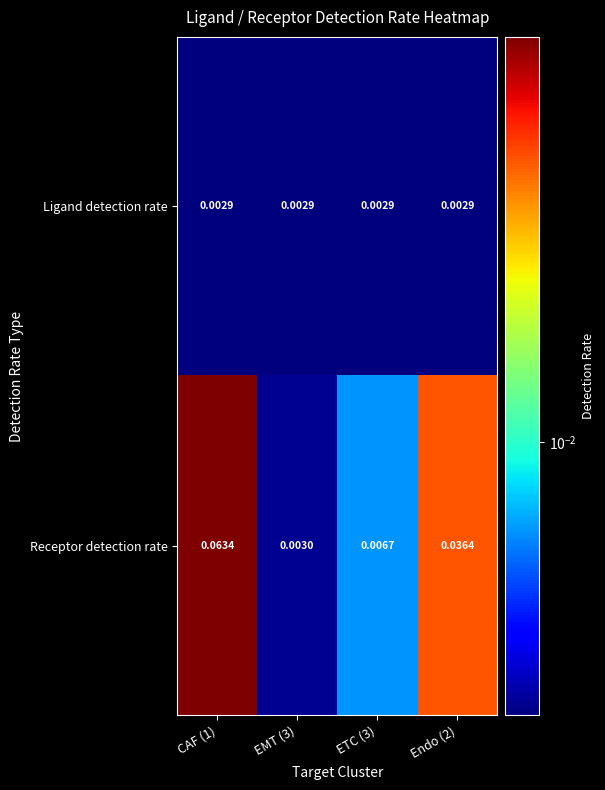

Rank the series at CAF (1) from lowest to highest value.

Ligand detection rate, Receptor detection rate